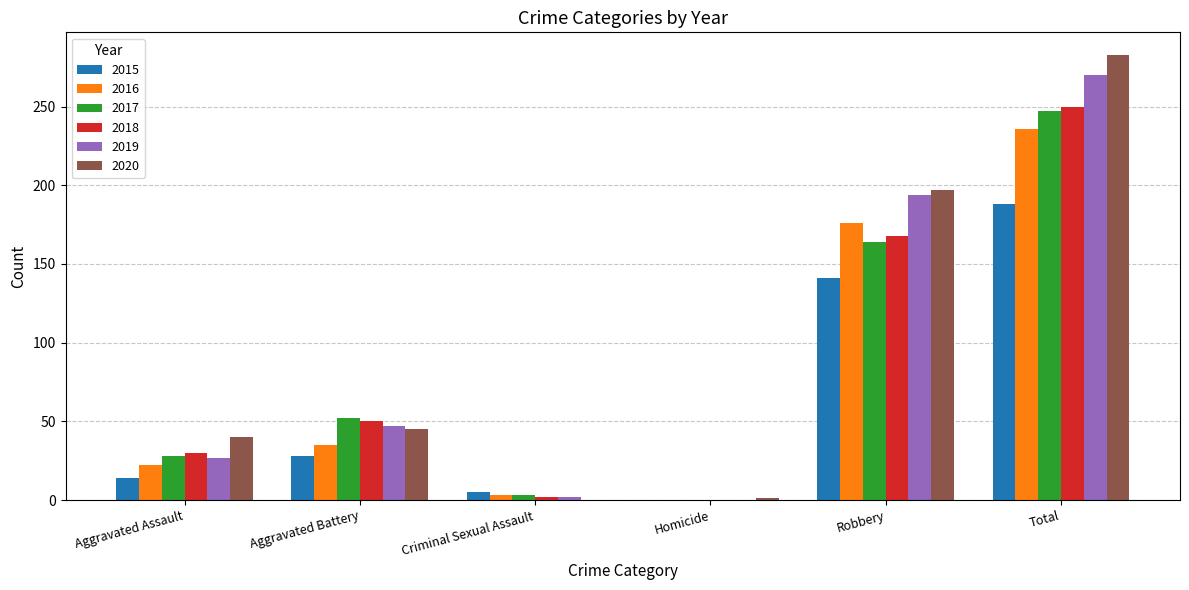

How many distinct data groups are displayed?

6